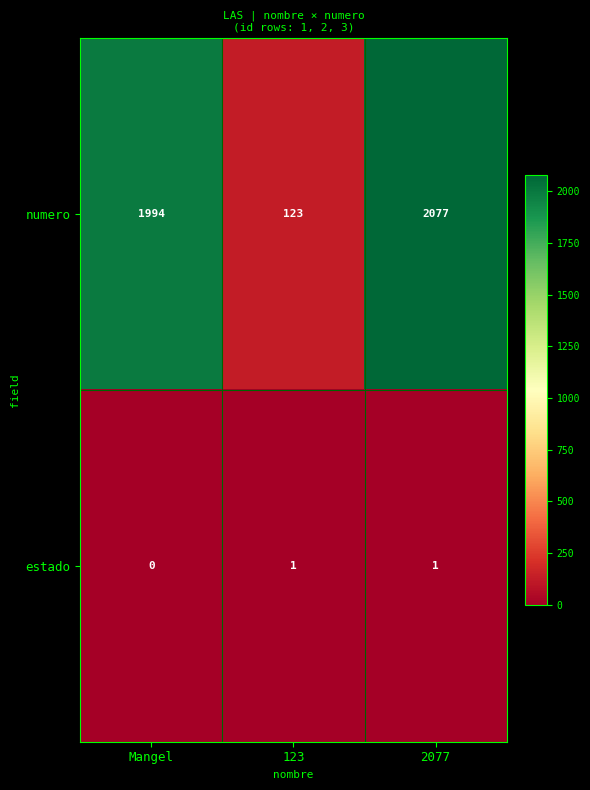

At which category is the sum across all series the highest?

2077